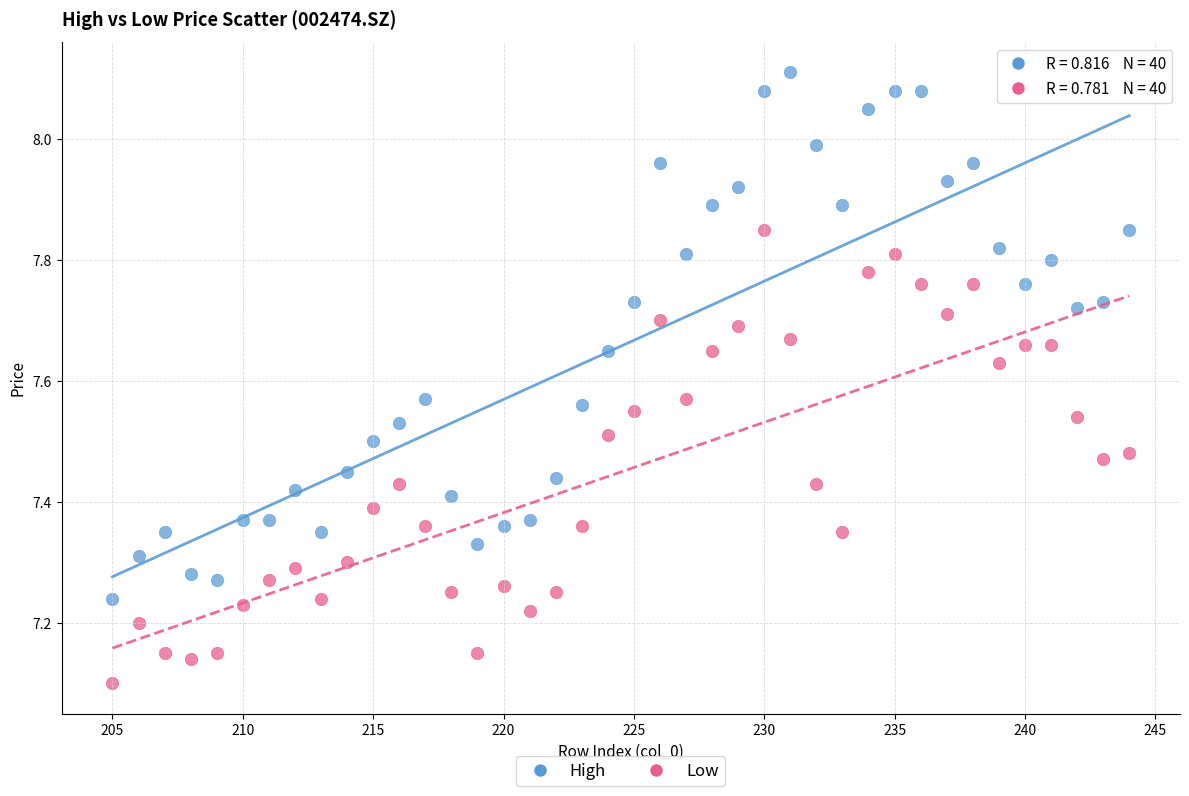

Across all data points, what is the range of X values (max minus min)?

39.0